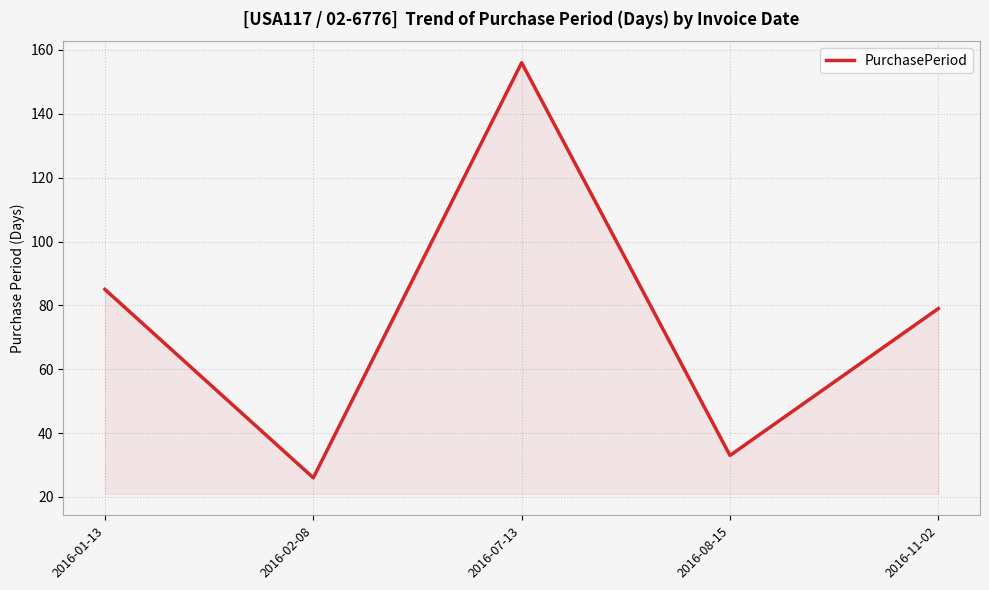

The value at 2016-01-13 is 118. True or false?

False